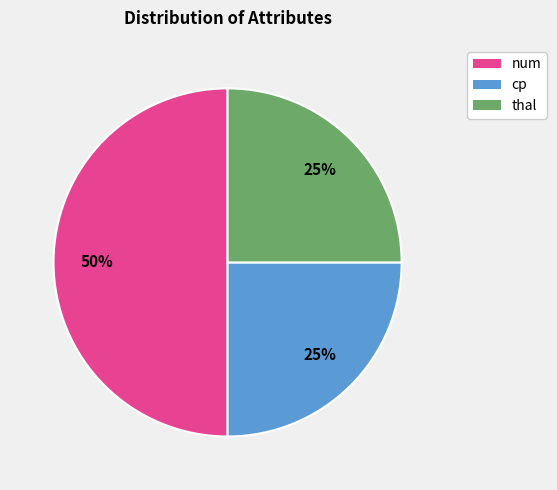

To the nearest percent, what is the average slice percentage?

33%